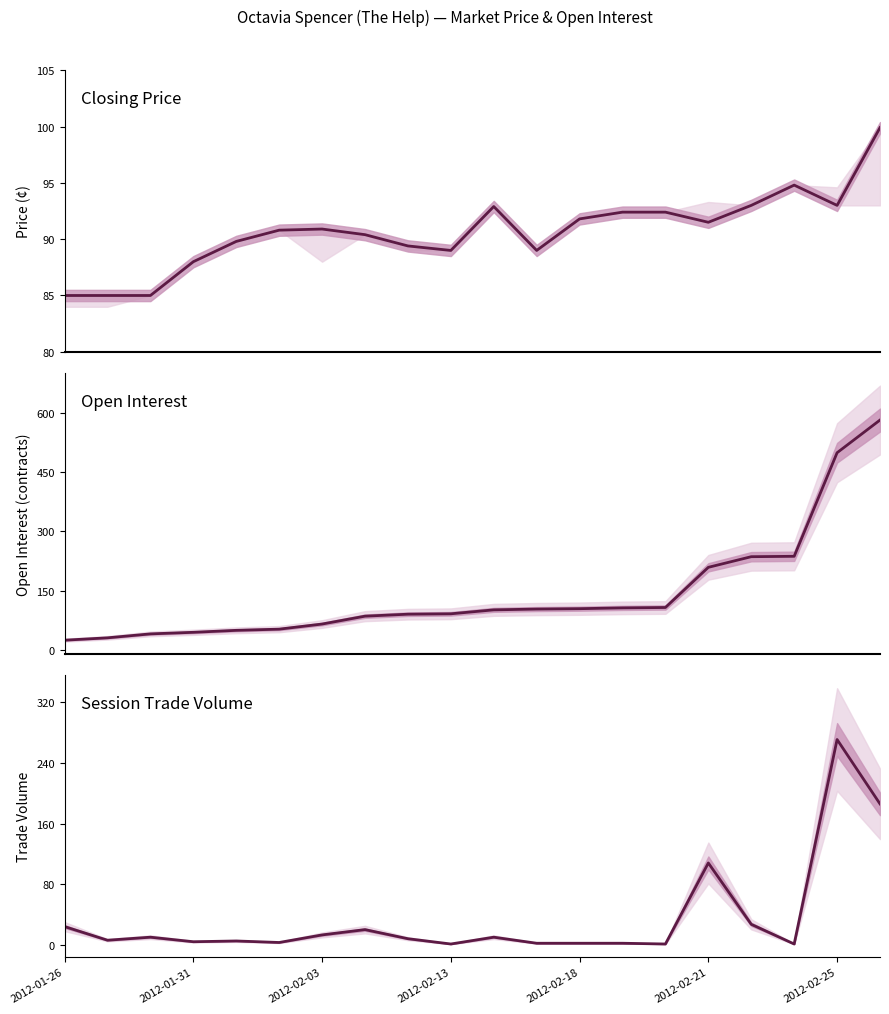

Does the chart display data point markers on the line(s)?

No